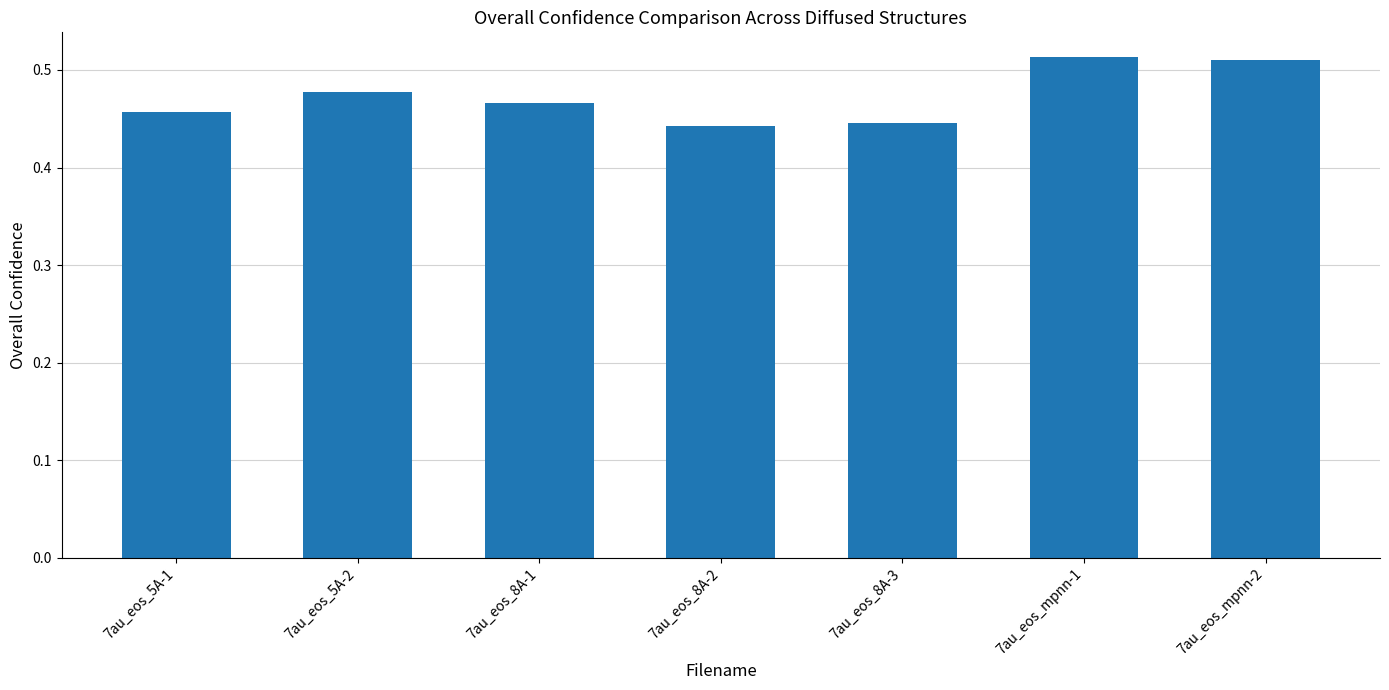

What position from the left is 7au_eos_8A-1?

3